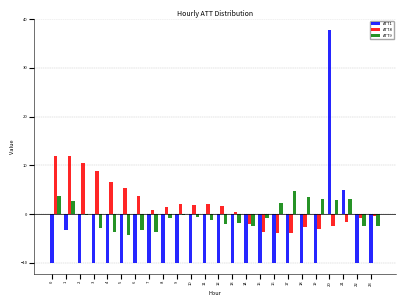

What is the highest value of the ATT1 series?

37.7